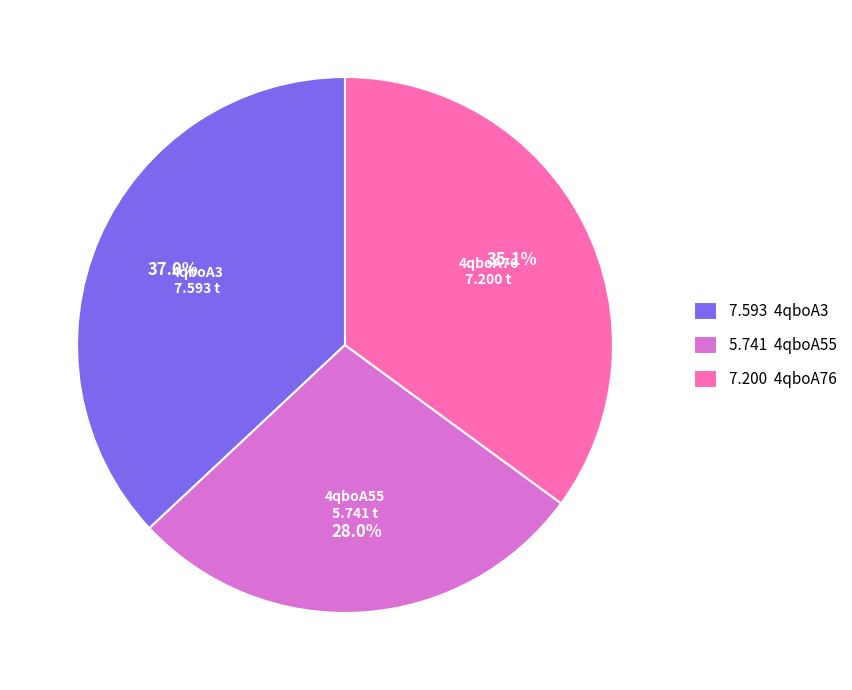

What portion of the pie excludes 7.200 4qboA76?

64.9%